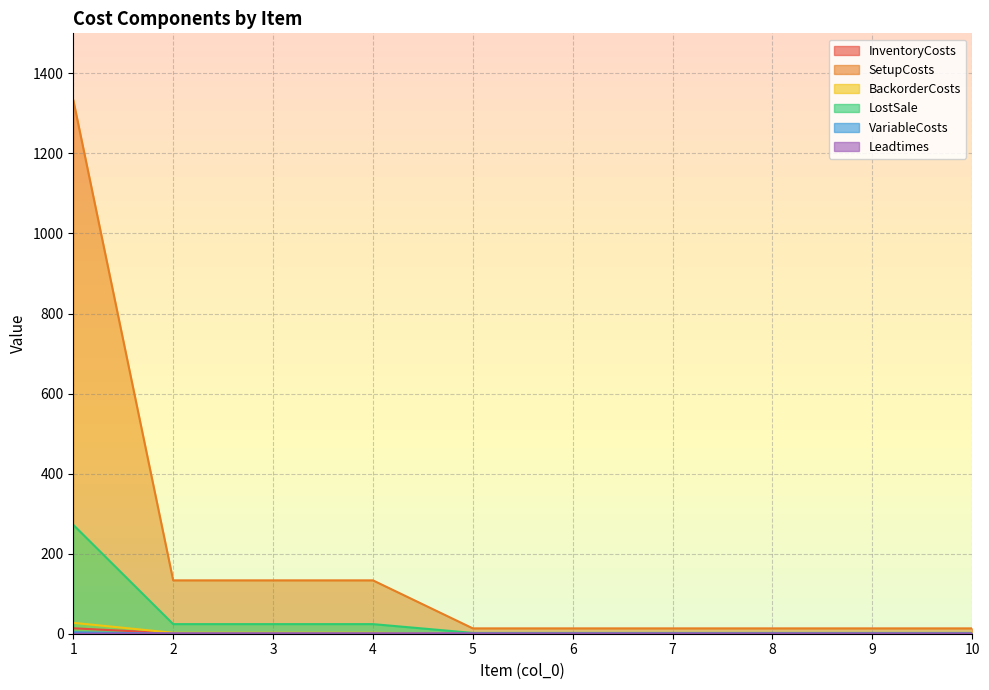

Does the chart display data point markers on the line(s)?

No